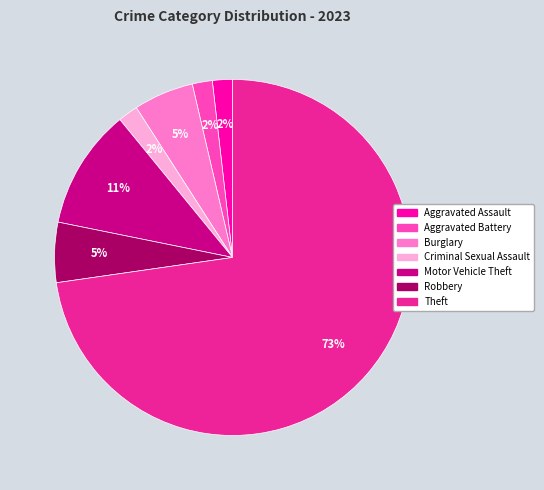

The Motor Vehicle Theft slice represents 11% of the pie. True or false?

True